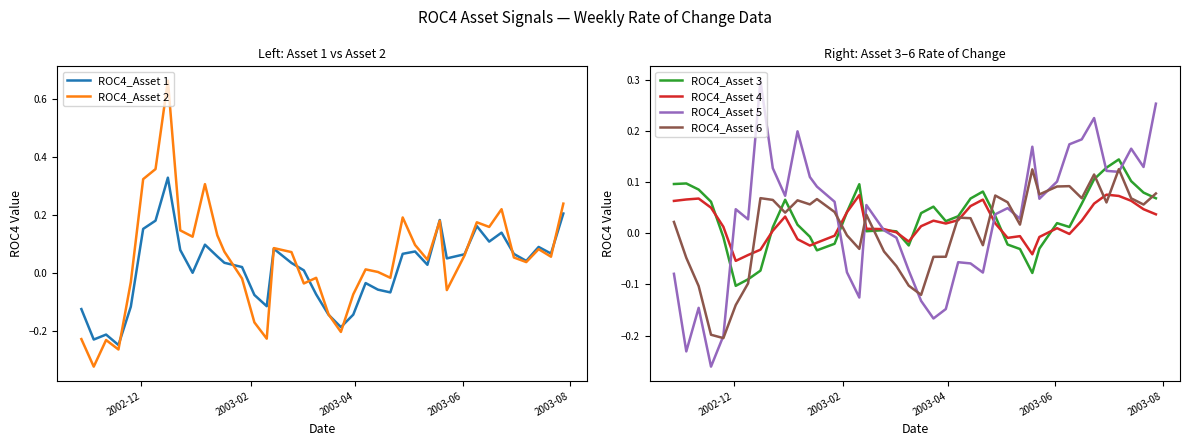

How many interior local valleys does the ROC4_Asset 2 series have?

12